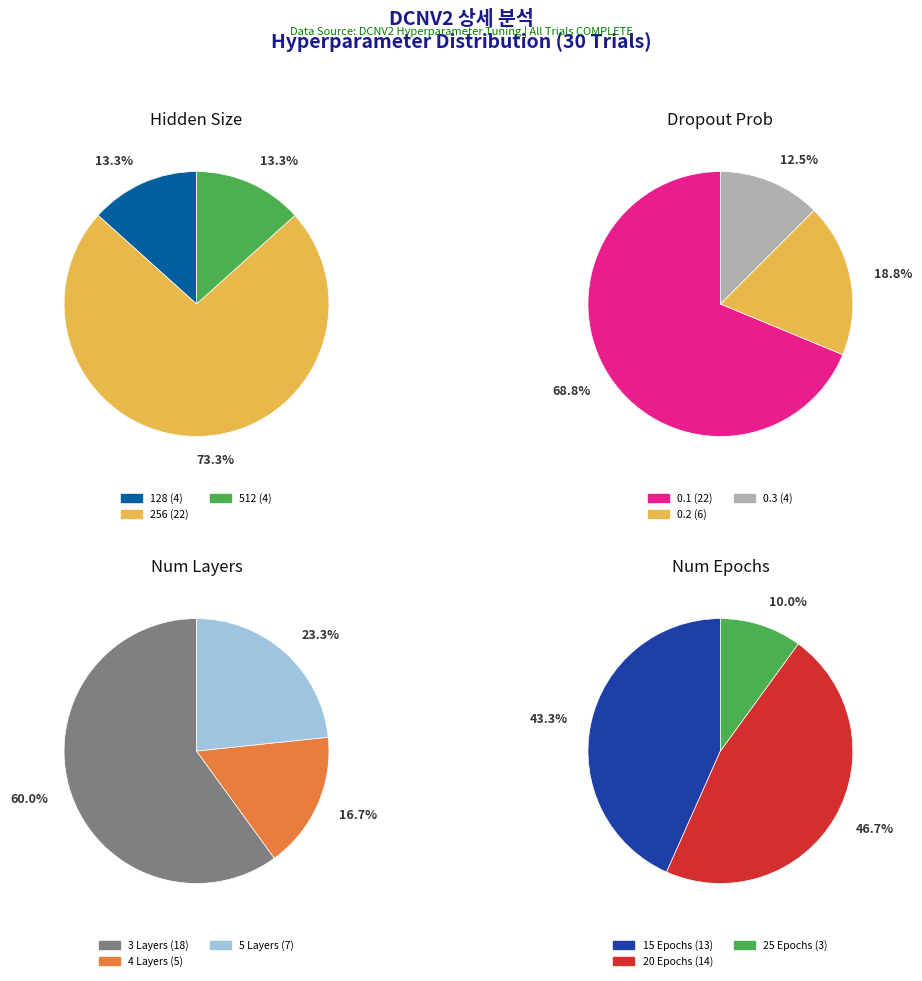

Approximately how many times larger is the value at hidden_size_512 compared to hidden_size_256?

0.2